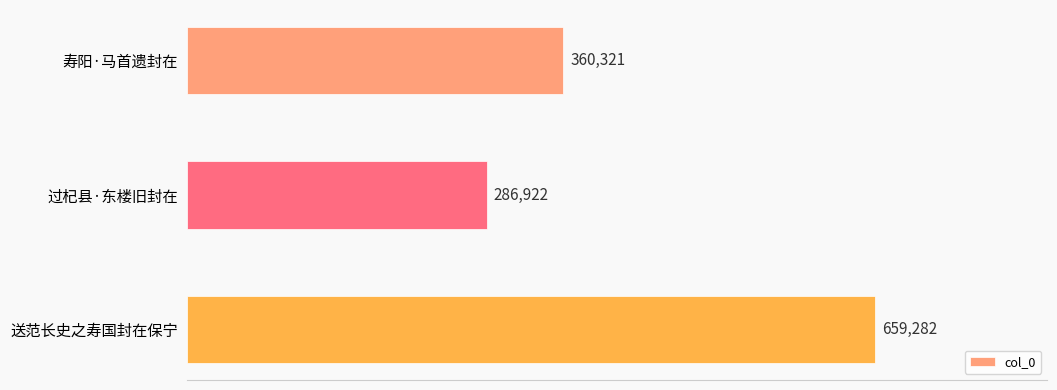

What is the difference between the second highest and minimum values?

73399